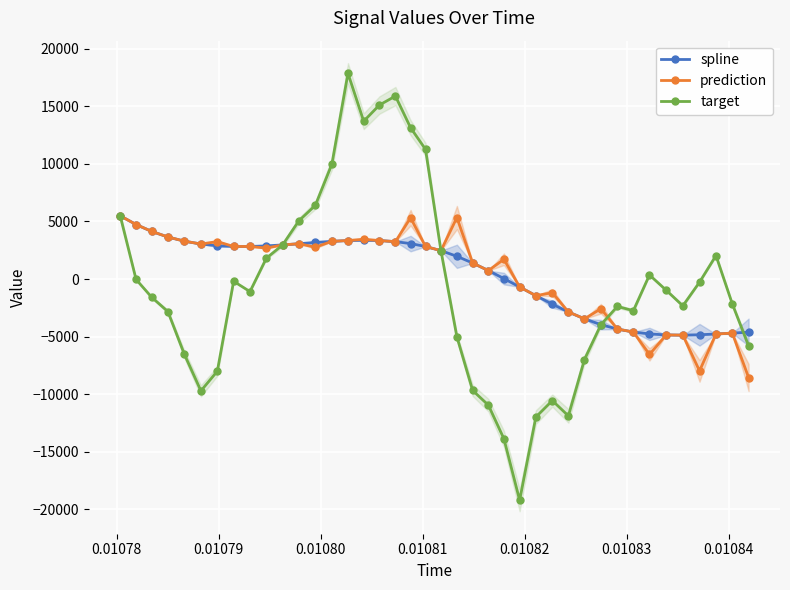

True or false: target has more than 2 interior local peaks.

True